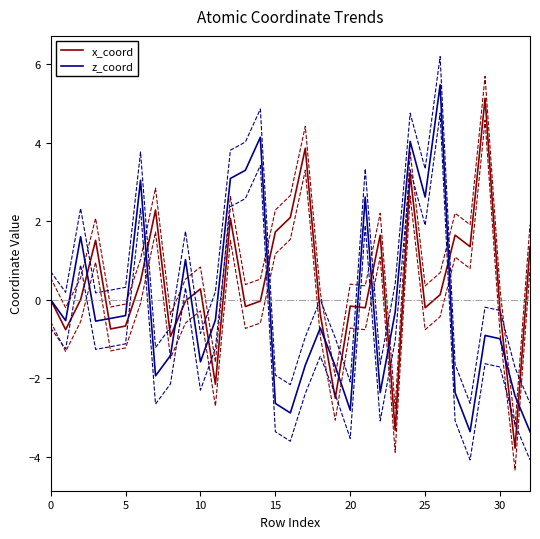

How many intersections are there between x_coord and z_coord?

15